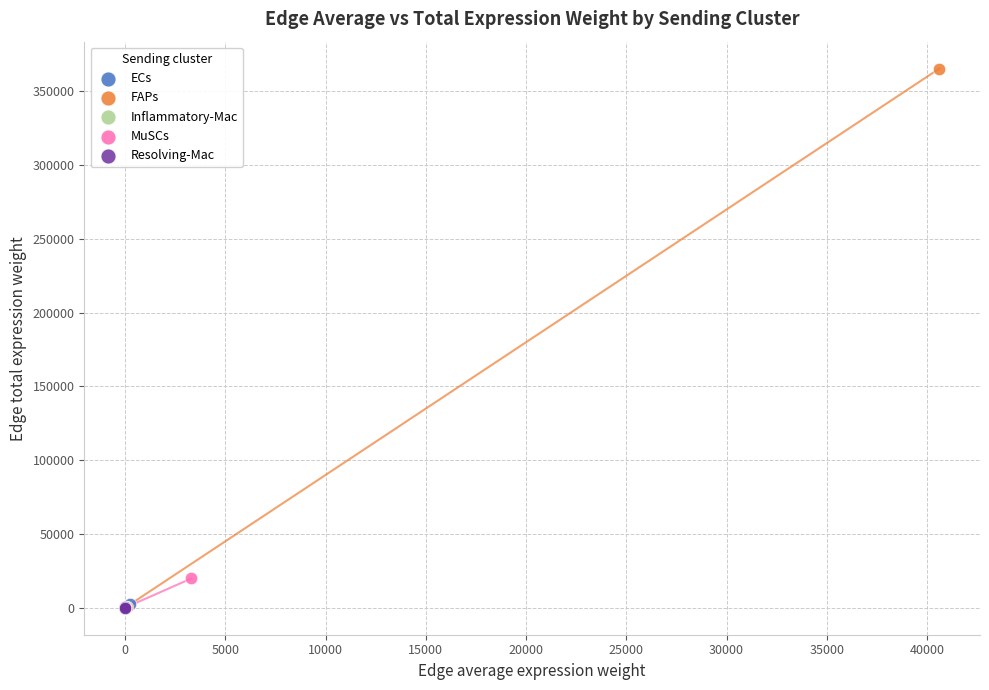

Which series has the largest Y range (max minus min)?

FAPs